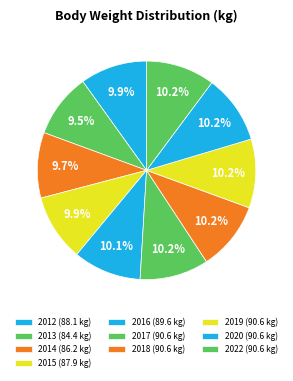

To the nearest percent, what is the difference between the 2020 and 2013 slice percentages?

1%